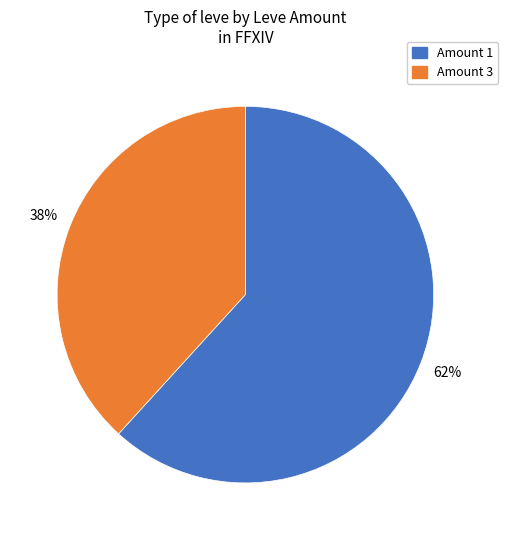

Is there a majority slice in this chart?

Yes